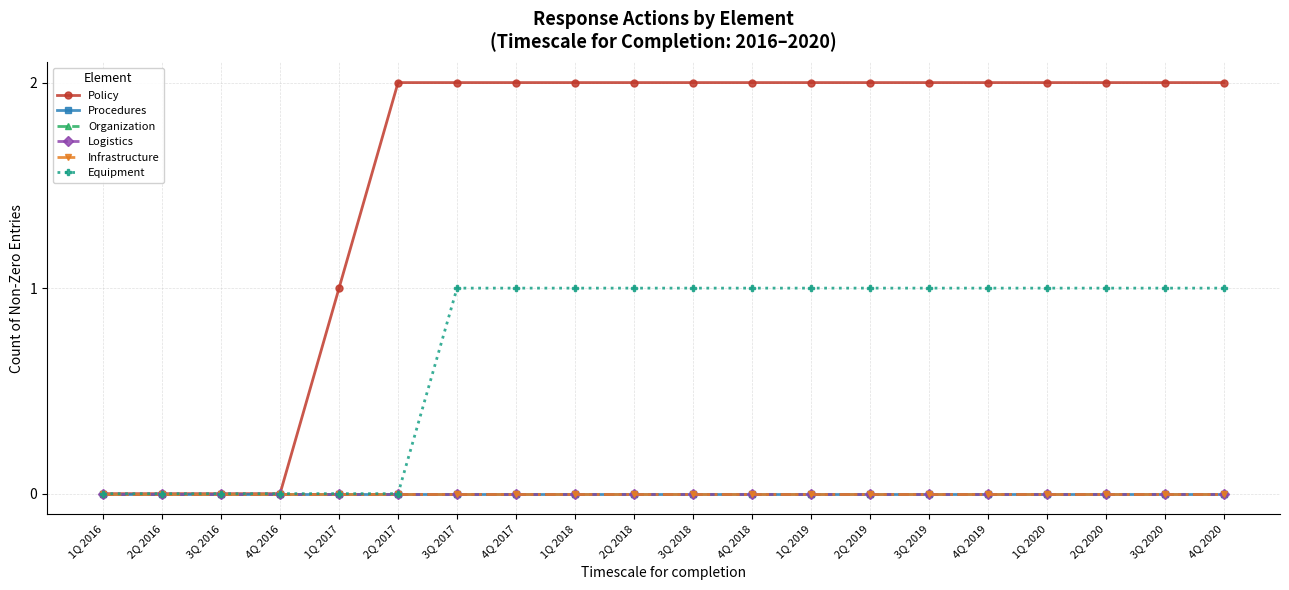

True or false: Policy and Organization cross at least once.

False